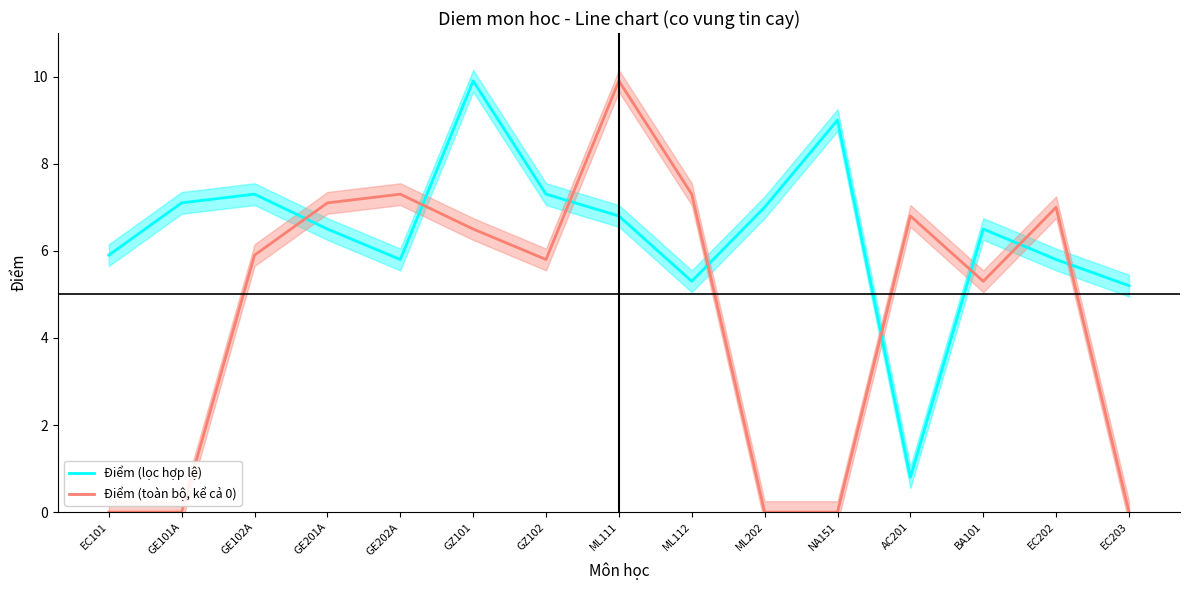

Reading right to left, list all the values displayed in this chart.

Điểm (lọc hợp lệ): EC203=5.2	EC202=5.8	BA101=6.5	AC201=0.8	NA151=9.0	ML202=7.0	ML112=5.3	ML111=6.8	GZ102=7.3	GZ101=9.9	GE202A=5.8	GE201A=6.5	GE102A=7.3	GE101A=7.1	EC101=5.9
Điểm (toàn bộ, kể cả 0): EC203=0.0	EC202=7.0	BA101=5.3	AC201=6.8	NA151=0.0	ML202=0.0	ML112=7.3	ML111=9.9	GZ102=5.8	GZ101=6.5	GE202A=7.3	GE201A=7.1	GE102A=5.9	GE101A=0.0	EC101=0.0